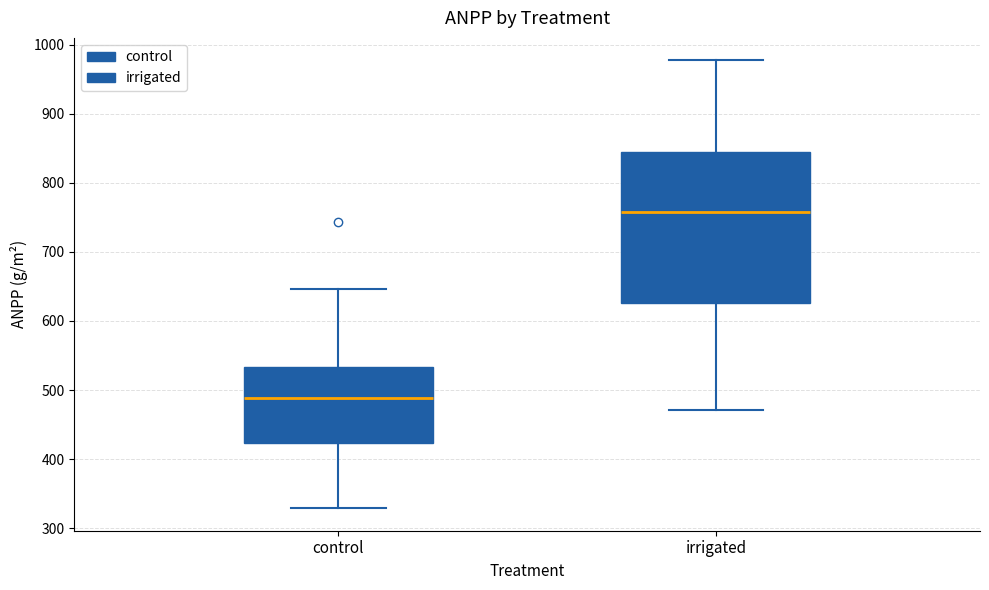

Where does the lower whisker of the box for irrigated end on the y-axis? The values are not printed on the chart, so give them approximately, as read against the axis.

470